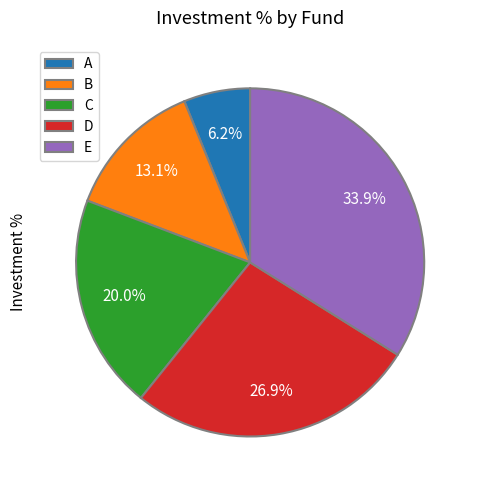

Does any single category account for the majority?

No